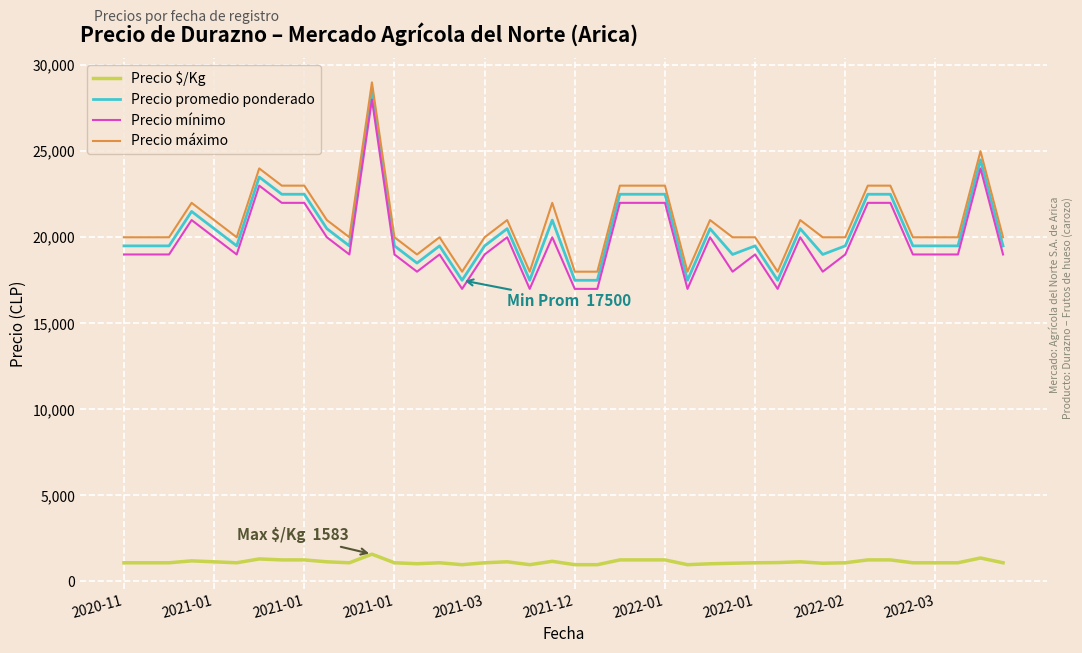

Which series has the largest total across all categories?

Precio máximo